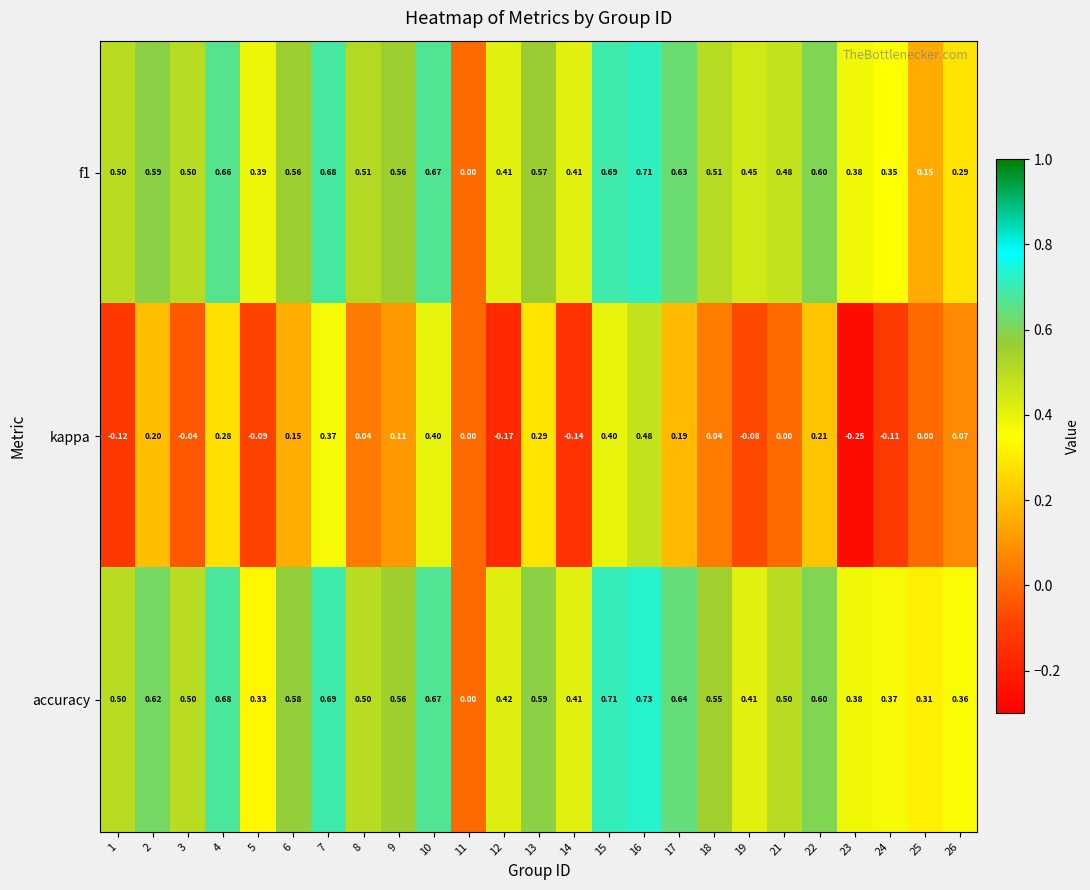

Between 4 and 17, which series saw the biggest shift?

kappa